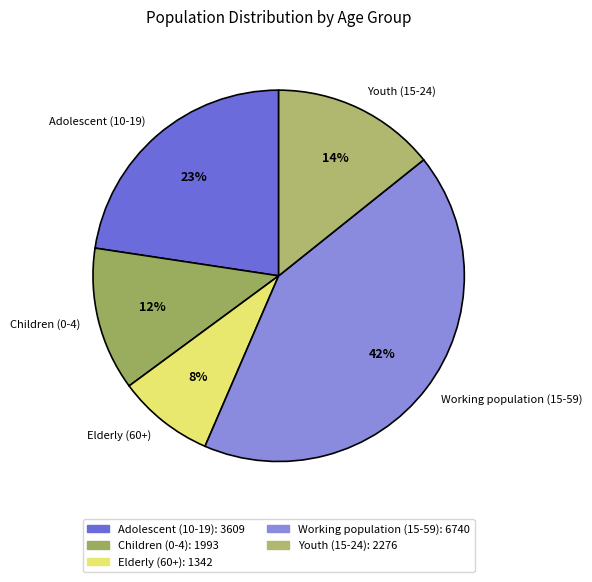

True or false: Adolescent (10-19) accounts for 34% of the total.

False